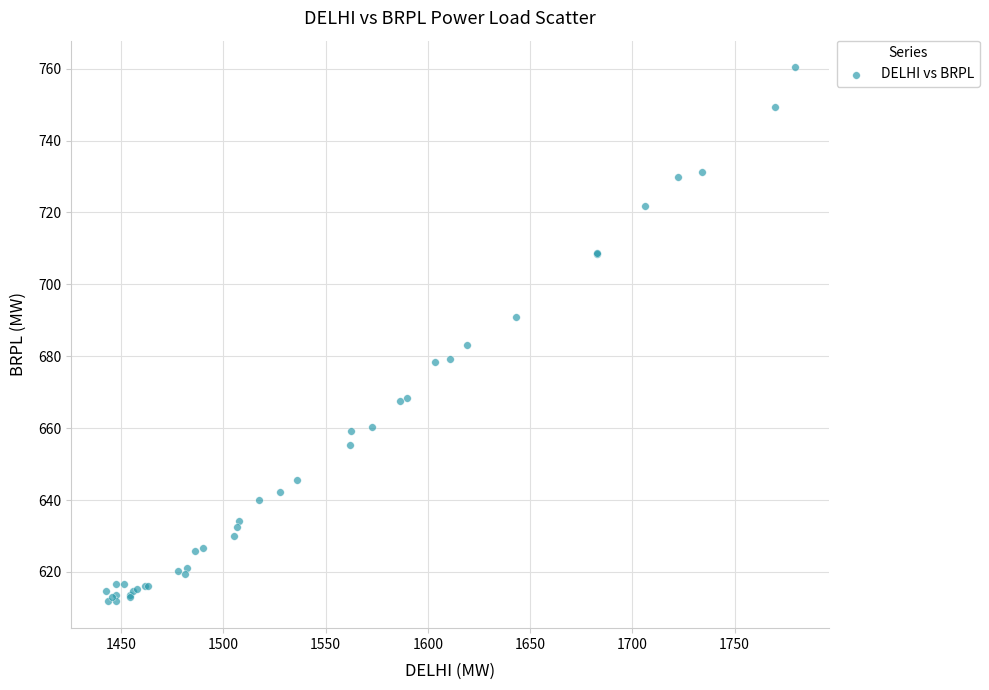

What Y value in the scatter plot is closest to 686?

683.1